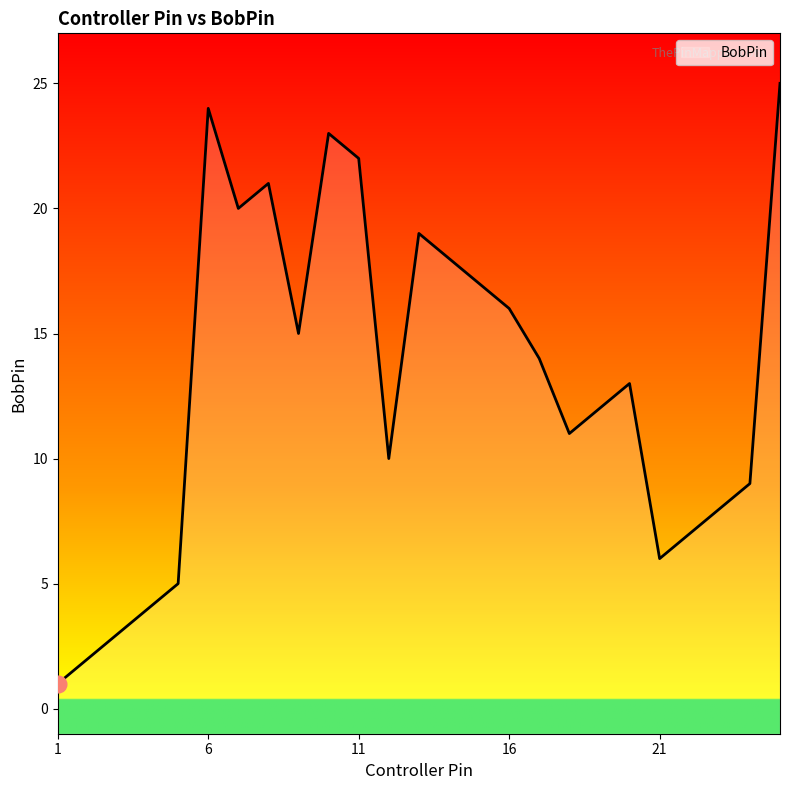

At which label is the value closest to 13?

20